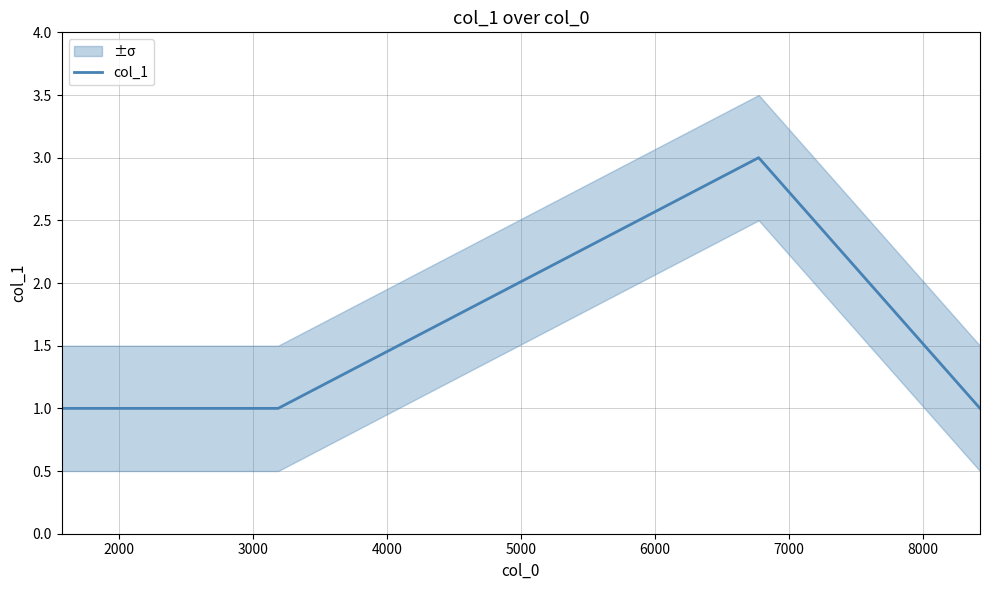

True or false: col_1 has more than 2 points higher than both neighbors.

False